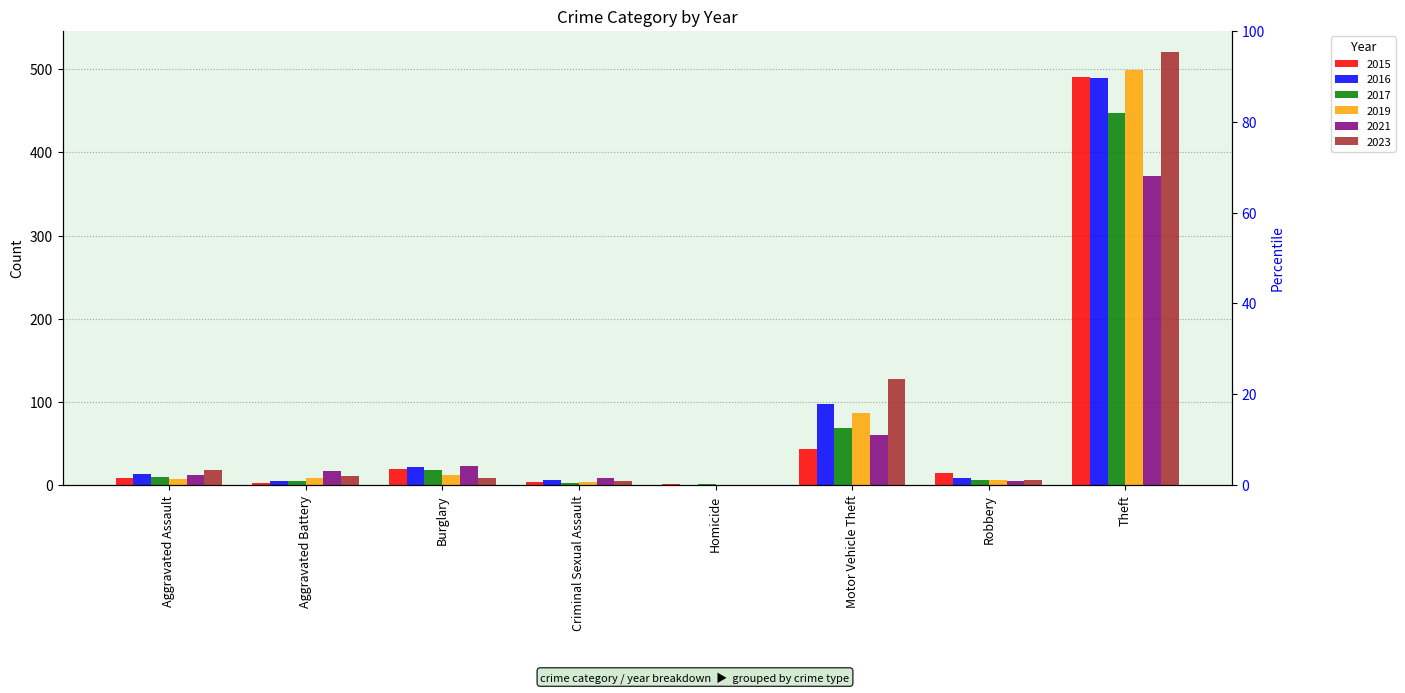

Which series has the largest range (max minus min)?

2023